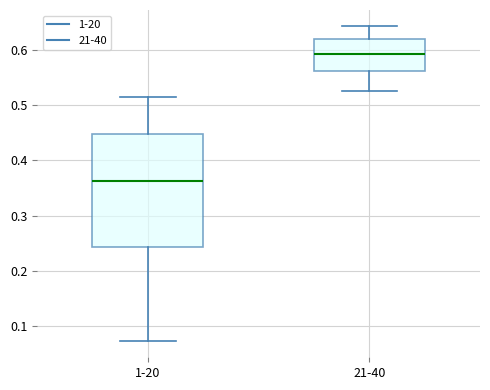

Reading left to right, transcribe this box plot: for each box, give where its median line is, the range the box spans, and where its two whiskers end, as read against the y-axis. The values are not printed on the chart, so give them approximately, as read against the axis.

1-20: median 0.36, box 0.24 to 0.45, whiskers 0.07 to 0.52
21-40: median 0.59, box 0.56 to 0.62, whiskers 0.53 to 0.64